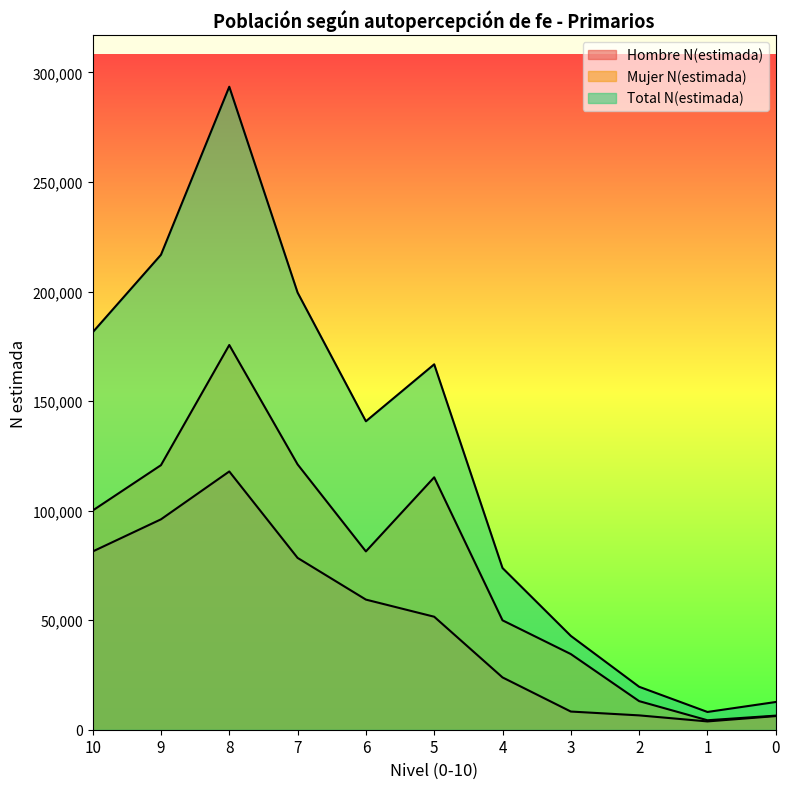

What is the total value across all series at 2?

39203